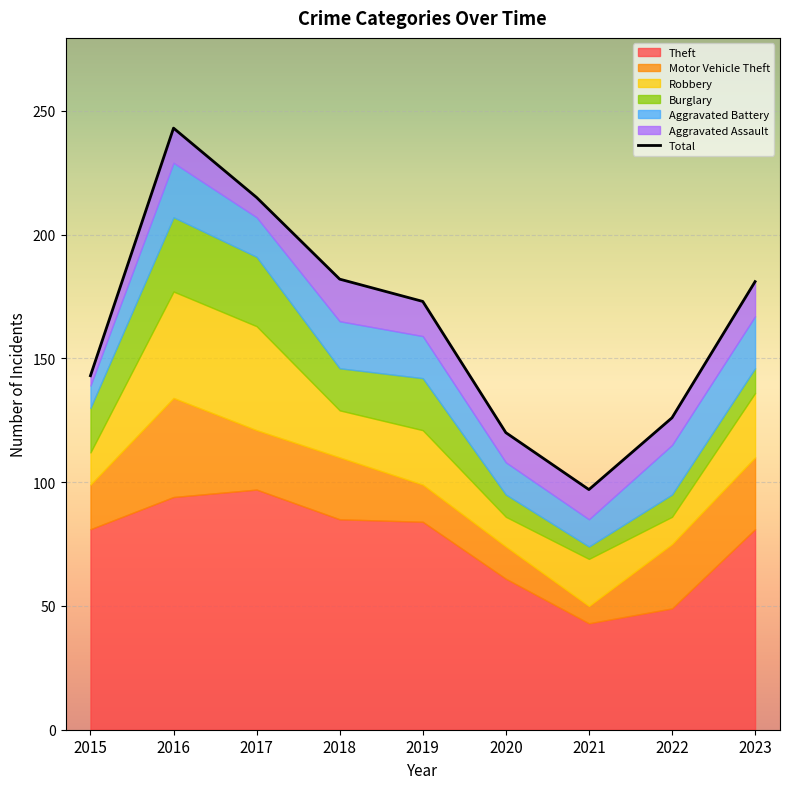

What is the difference between the maximum and second lowest values?

123